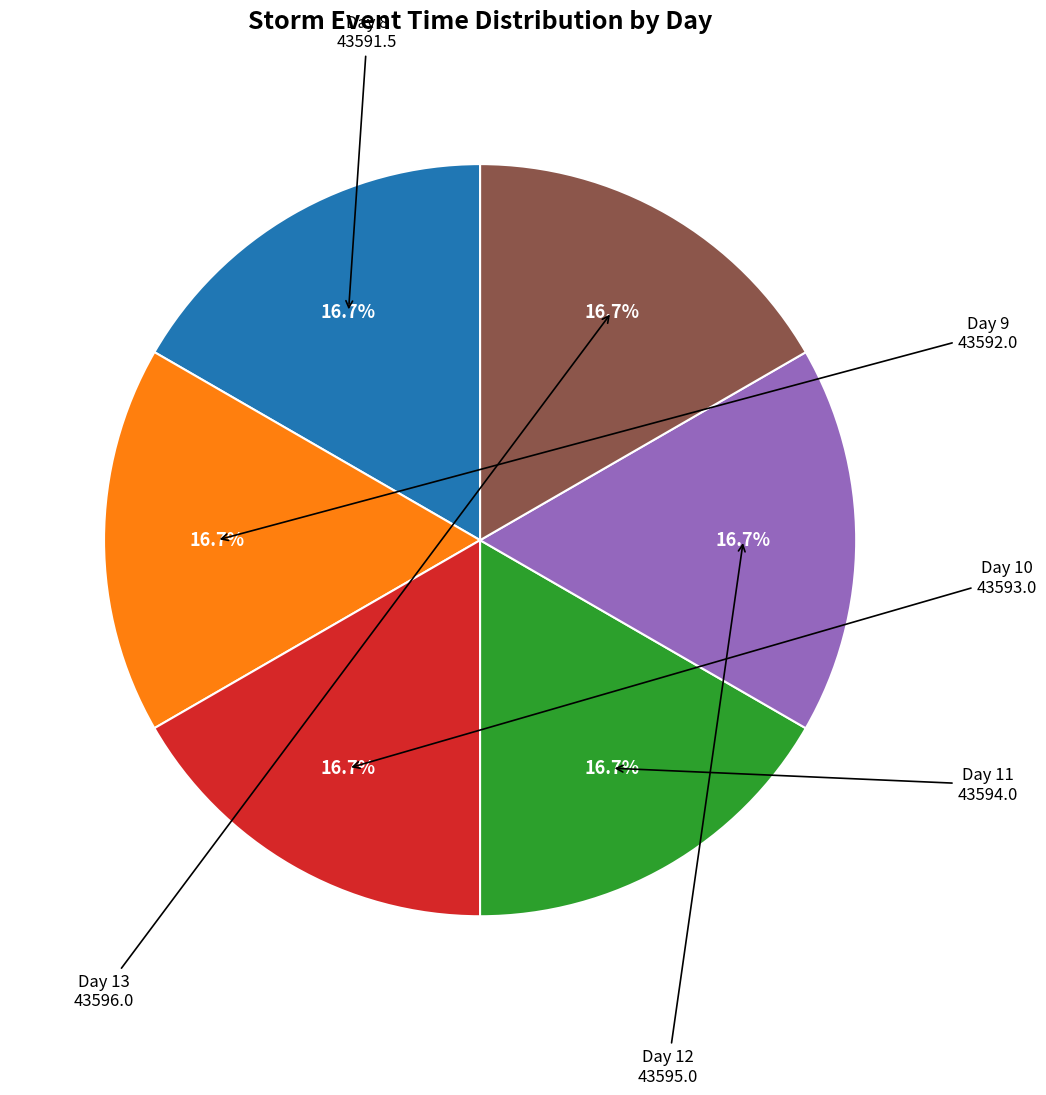

Does any single category account for the majority?

No